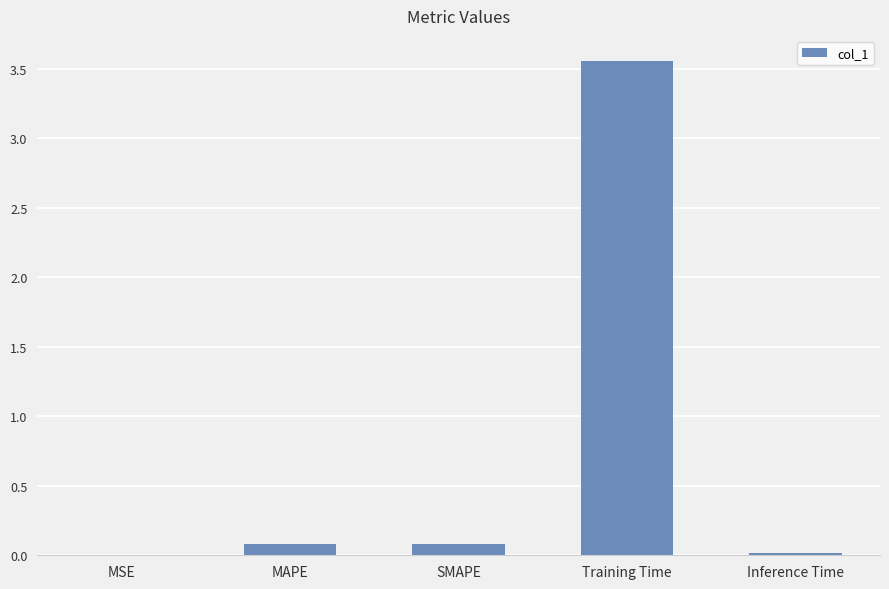

Is it true that the value at Training Time is 5.6?

False